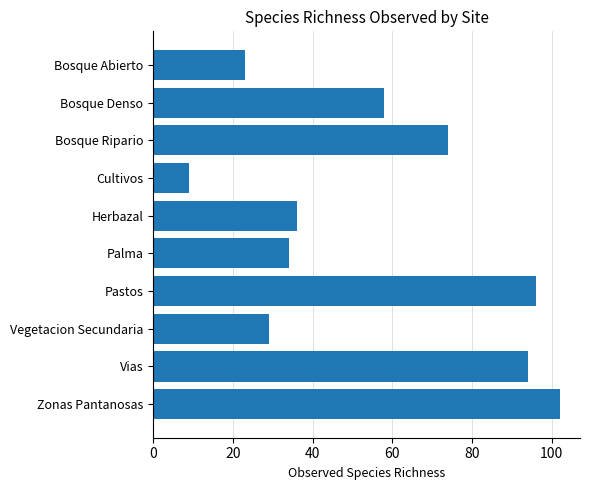

List the labels in order of value, smallest first.

Cultivos, Bosque Abierto, Vegetacion Secundaria, Palma, Herbazal, Bosque Denso, Bosque Ripario, Vias, Pastos, Zonas Pantanosas